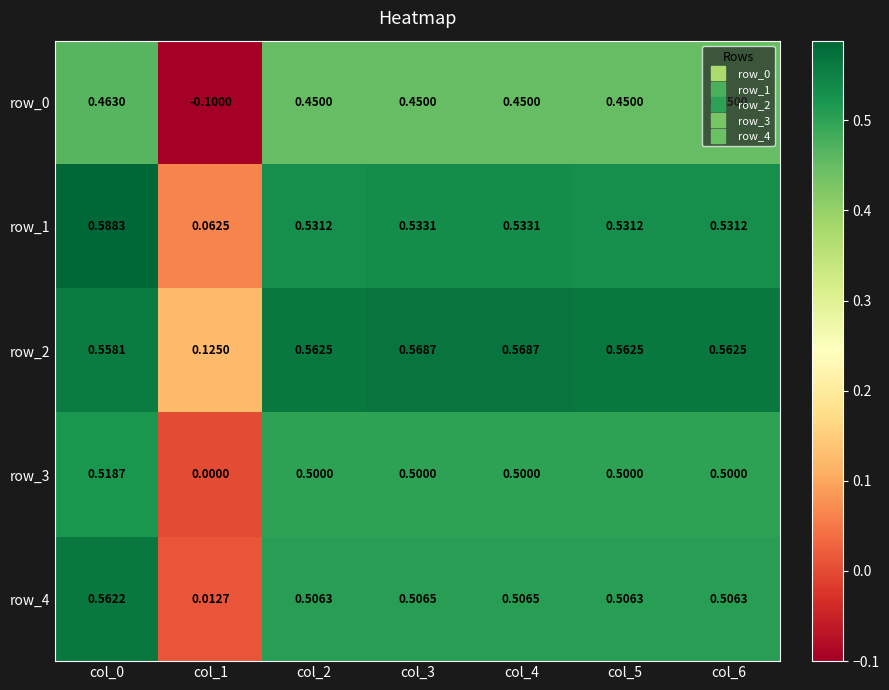

How many distinct data groups are displayed?

5